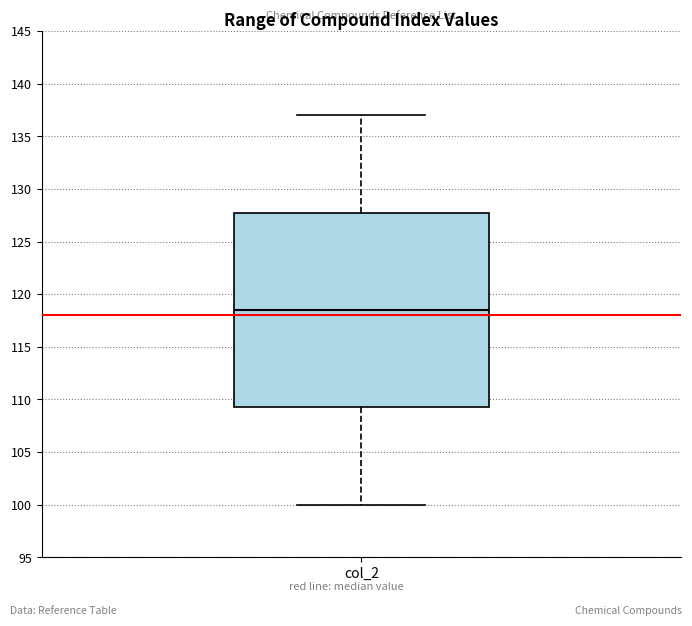

Where is the lower edge of the box for col_2 on the y-axis? The values are not printed on the chart, so give them approximately, as read against the axis.

109.5